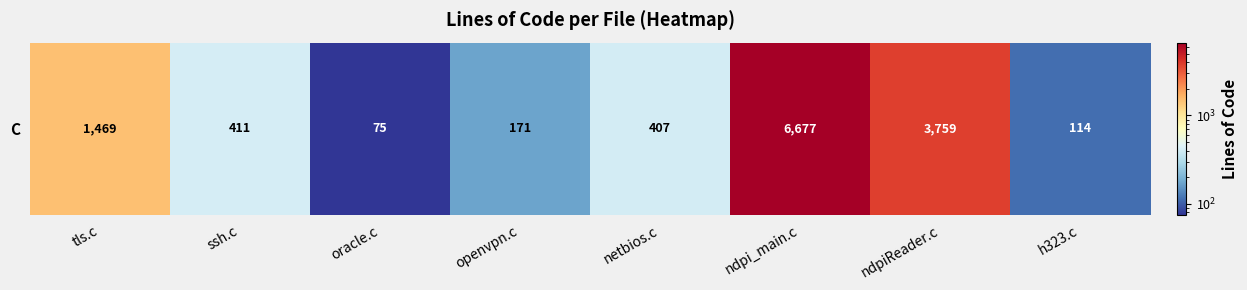

At which label does the data first exceed 411?

tls.c